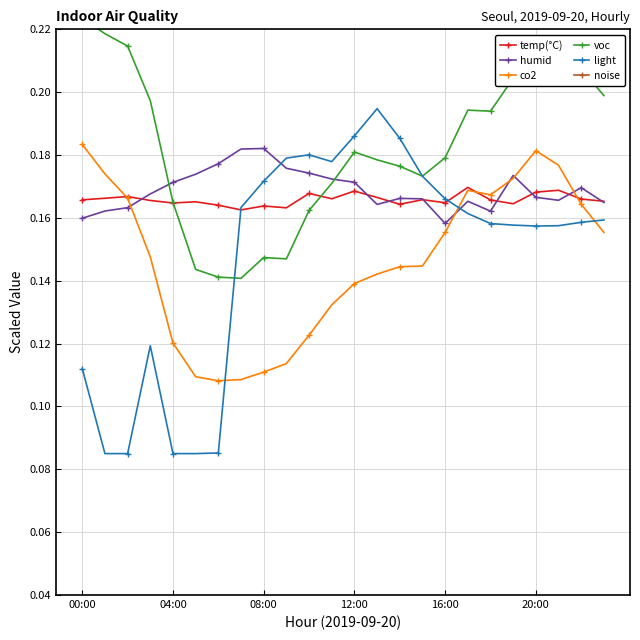

How many categories are shown in the chart?

24